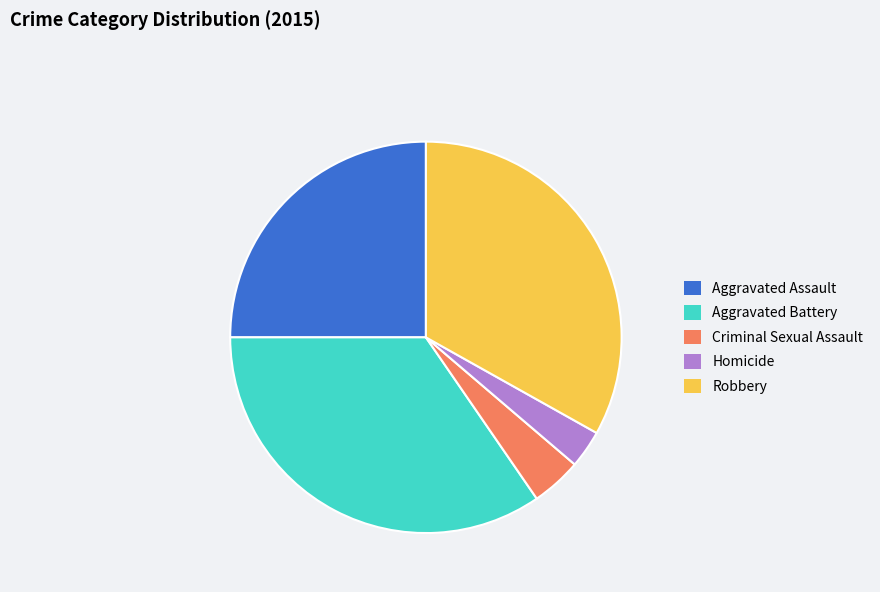

Between Aggravated Battery and Robbery, which is larger?

Aggravated Battery